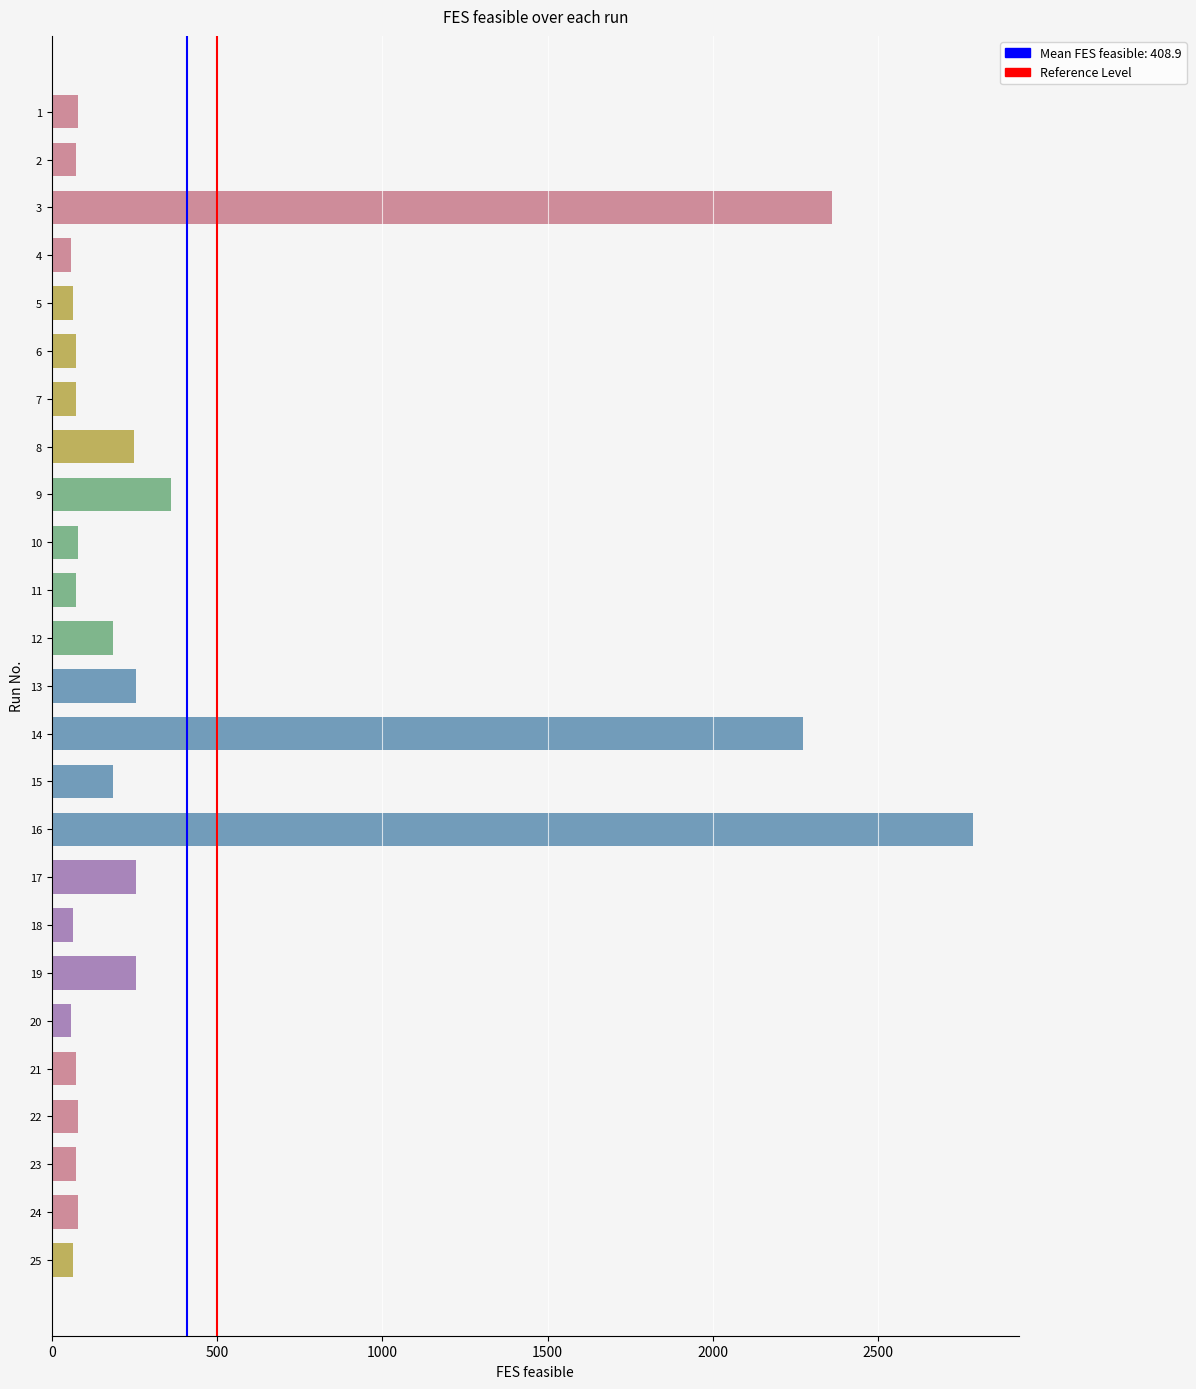

The chart shows a value of 1 at 500. True or false?

False